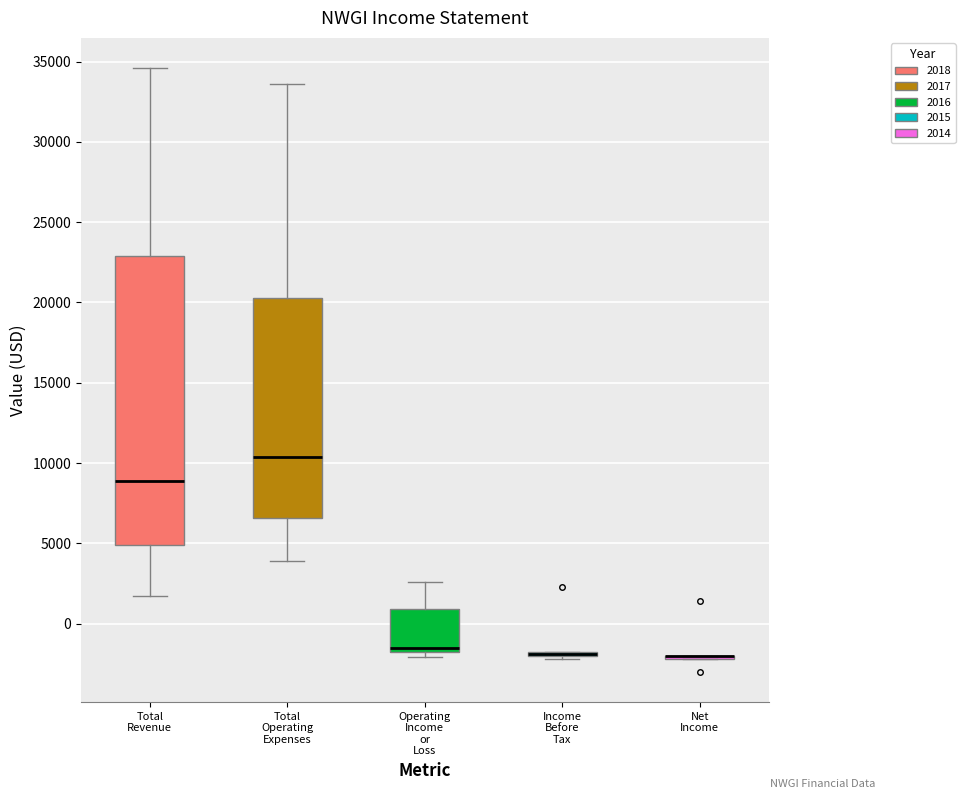

Reading left to right, read every box against the y-axis: the position of its median line, the range the box covers, and the ends of its whiskers. The values are not printed on the chart, so give them approximately, as read against the axis.

Total Revenue: median 9000, box 5000 to 23000, whiskers 1500 to 34500
Total Operating Expenses: median 10500, box 6500 to 20500, whiskers 4000 to 33500
Operating Income or Loss: median -1500, box -2000 to 1000, whiskers -2000 (just below the box's lower edge) to 2500
Income Before Tax: box collapsed to a line at -2000, whiskers -2000 to -2000
Net Income: box collapsed to a line at -2000, whiskers -2000 to -2000